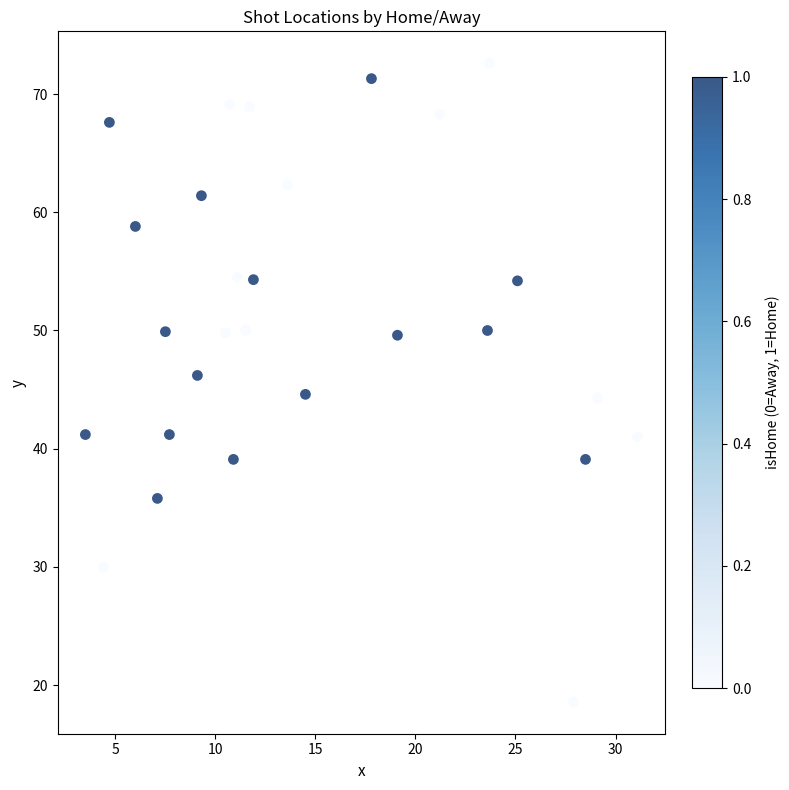

What is the range of X values (max minus min)?

27.6